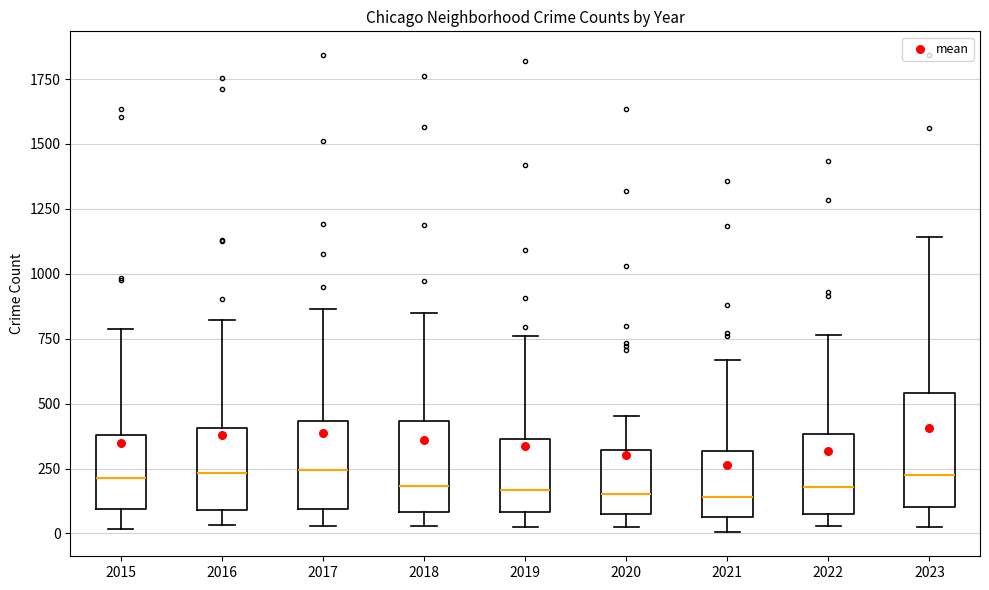

Where does the median line of the box at x = 2017 sit on the y-axis? The values are not printed on the chart, so give them approximately, as read against the axis.

250